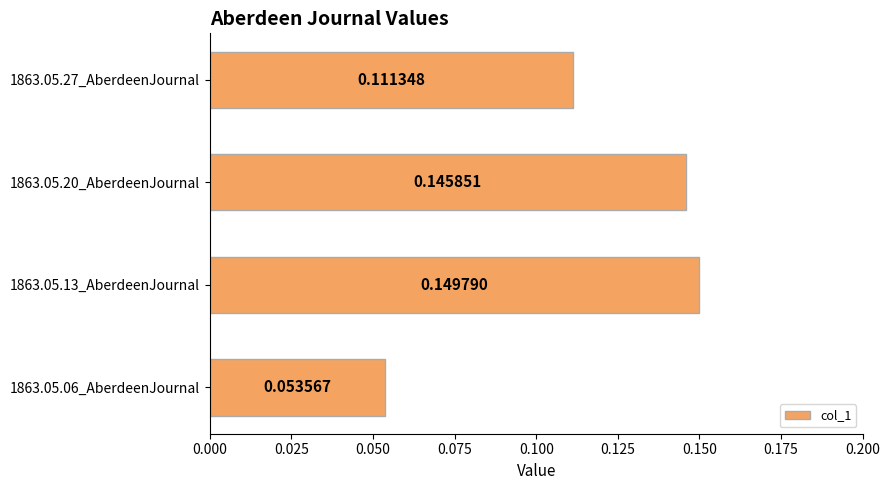

What is the sum of the values at 1863.05.13_AberdeenJournal and 1863.05.27_AberdeenJournal?

0.3